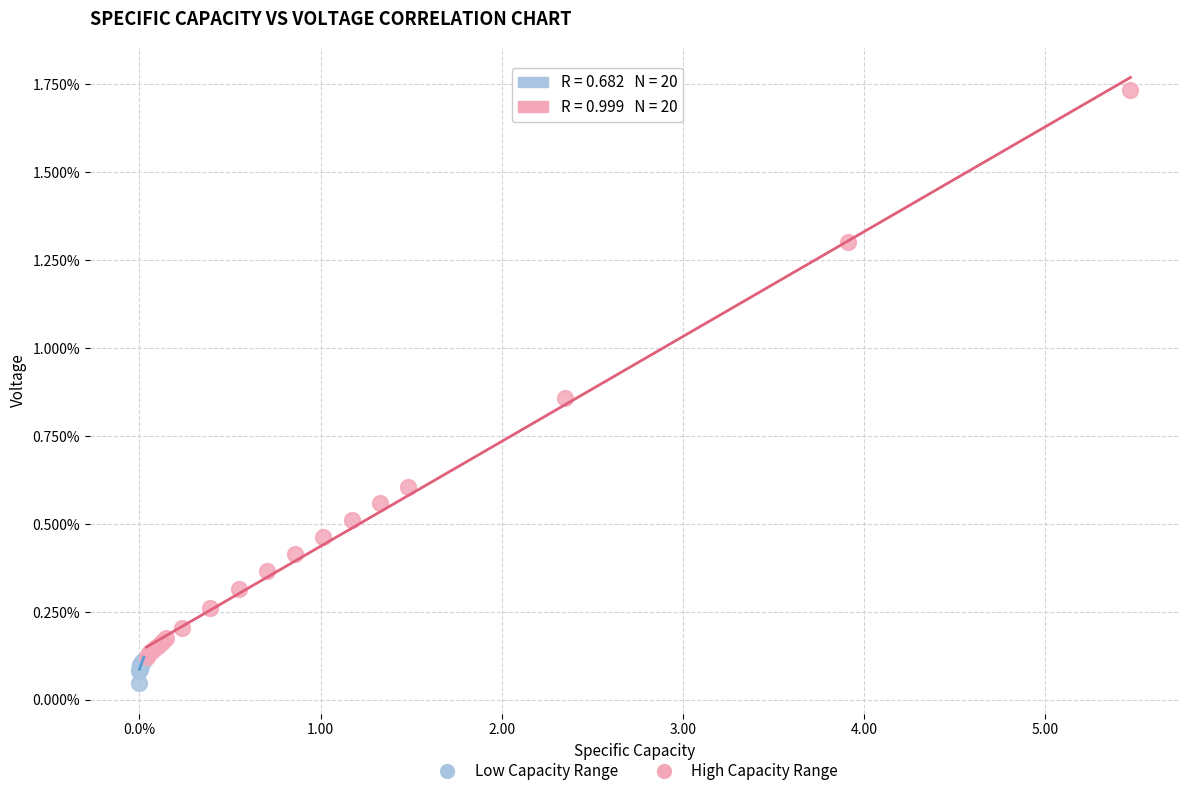

Which series contains the highest Y value?

High Capacity Range